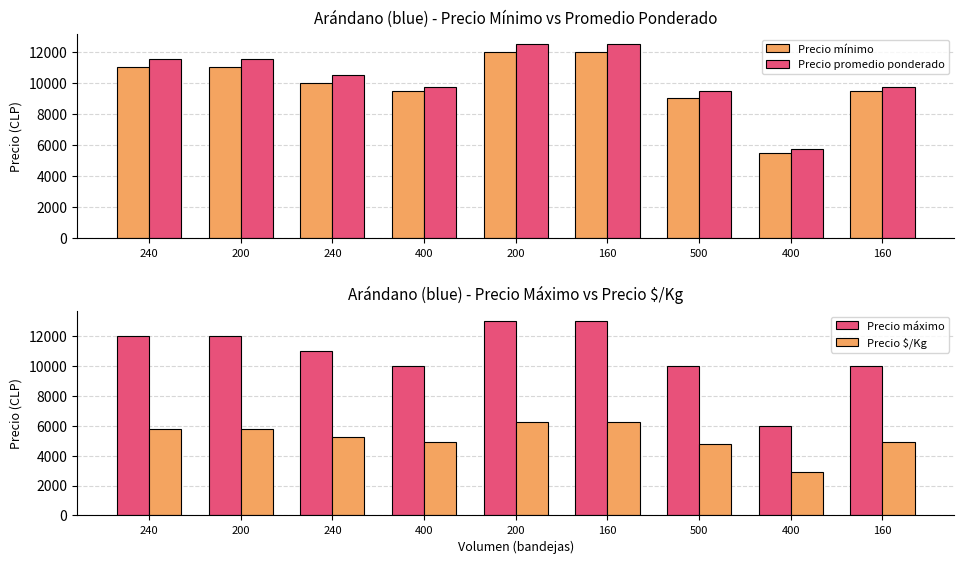

What is the approximate value of Precio máximo at 200, to the nearest 100?

12000